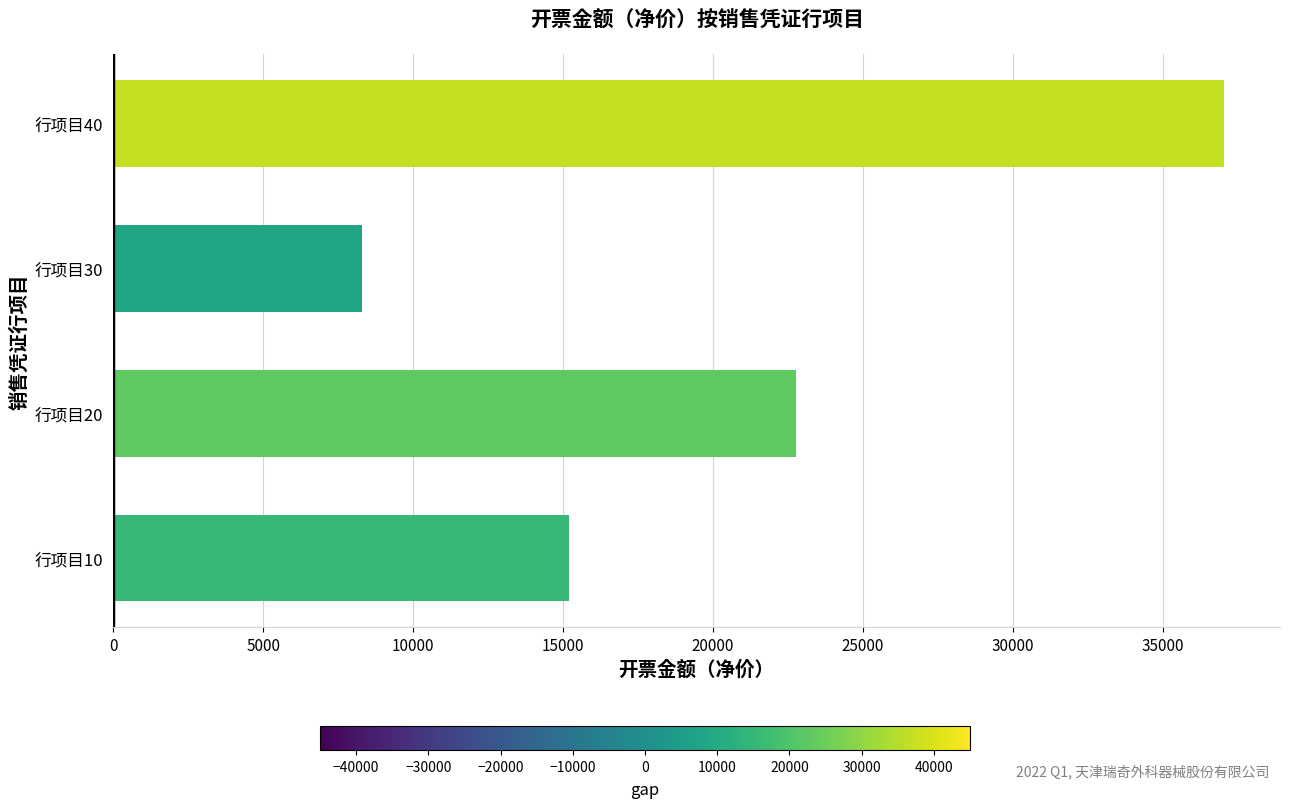

Rank the categories by value from lowest to highest.

行项目30, 行项目10, 行项目20, 行项目40